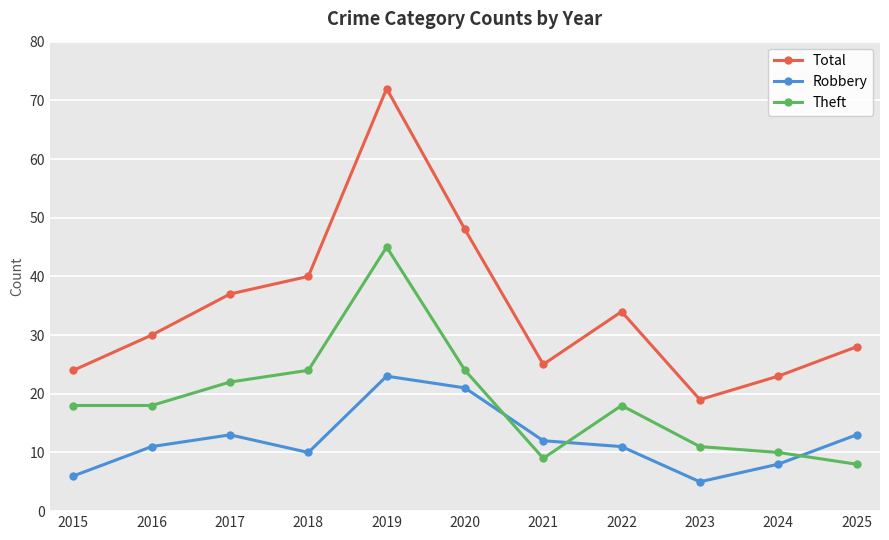

Read the Theft value at 2015.

18